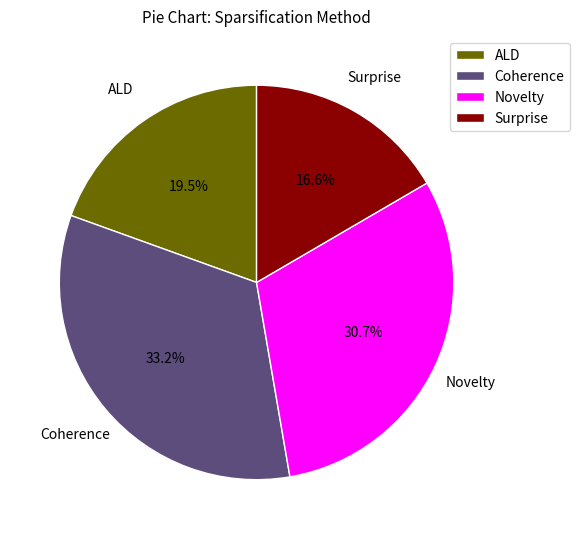

What percentage is the Coherence slice, to the nearest percent?

33%